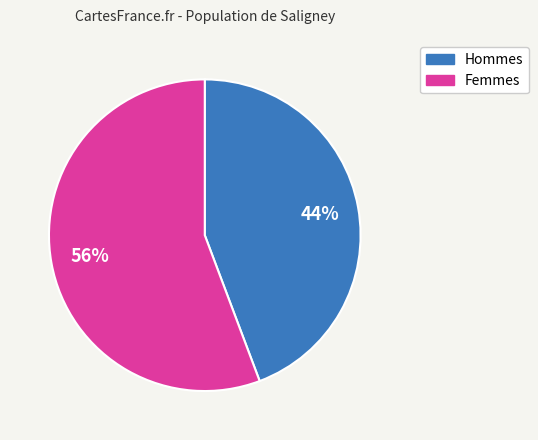

Which has a higher value, Femmes or Hommes?

Femmes